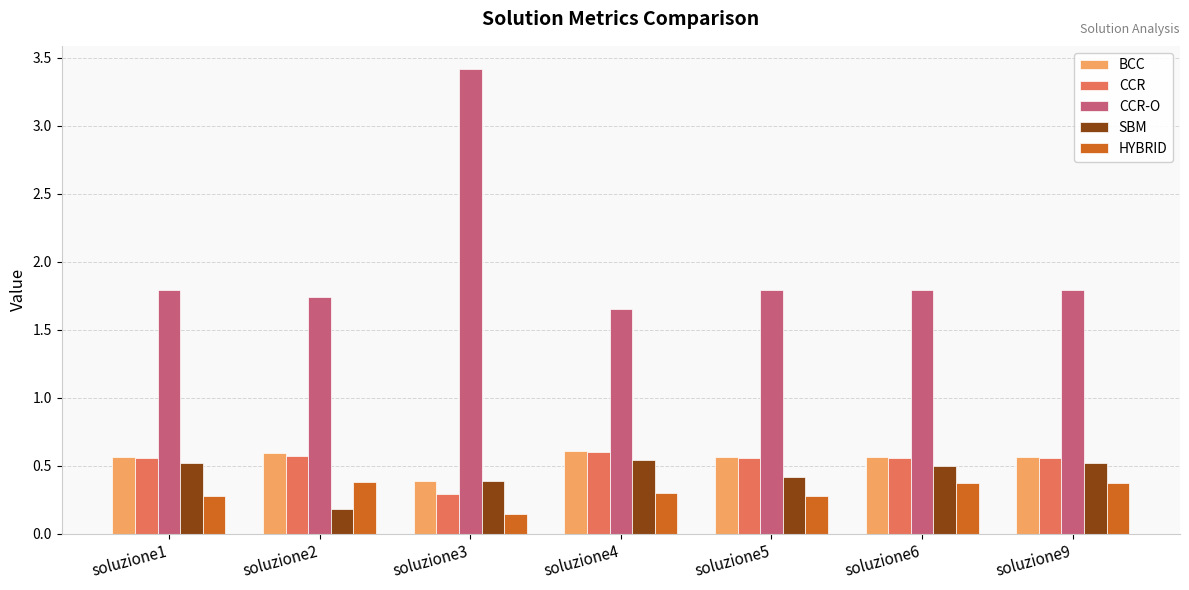

What is the spread (max minus min) of values at soluzione5?

1.5